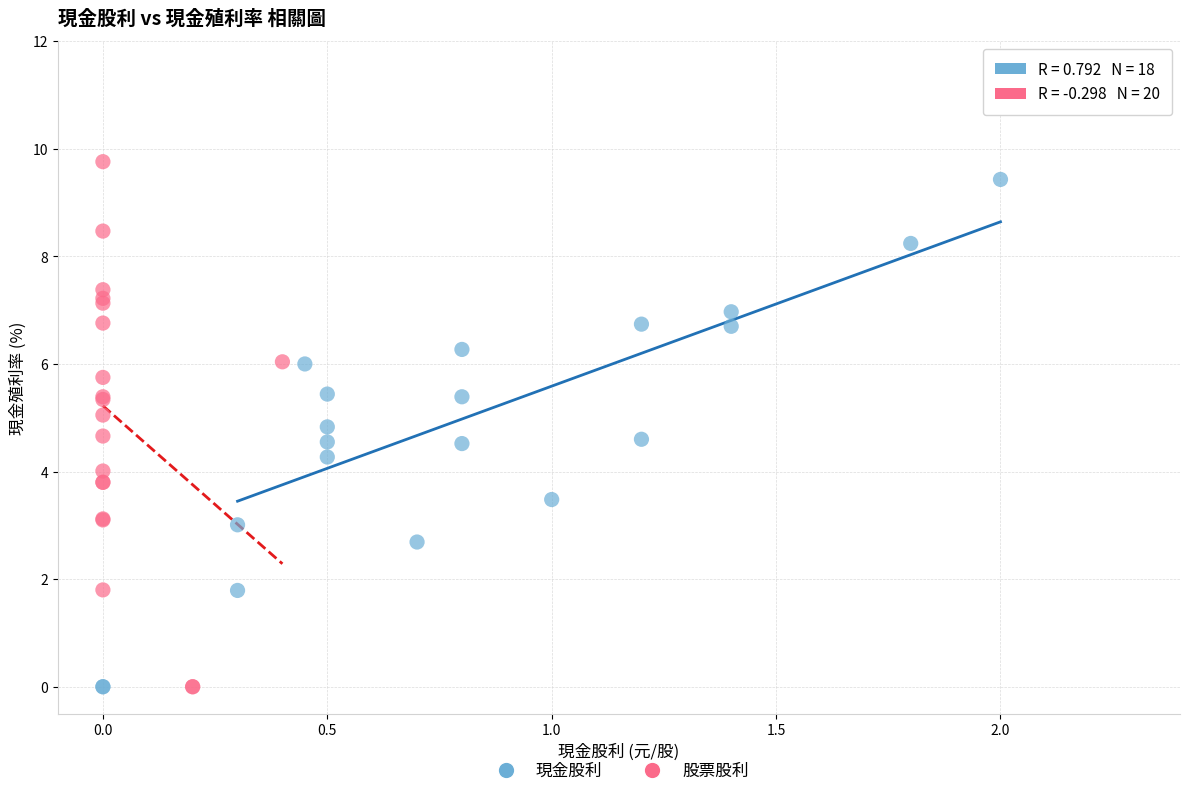

Which series contains the highest Y value?

股票股利